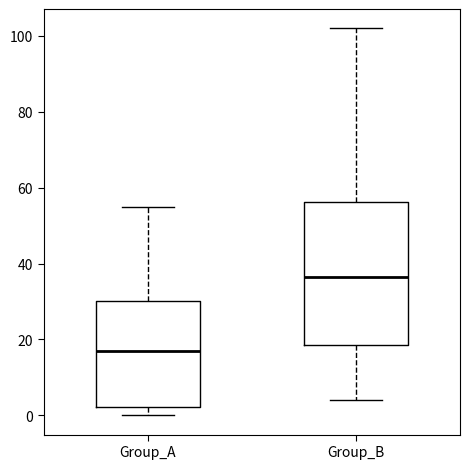

Where is the lower edge of the box for Group_A on the y-axis? The values are not printed on the chart, so give them approximately, as read against the axis.

2